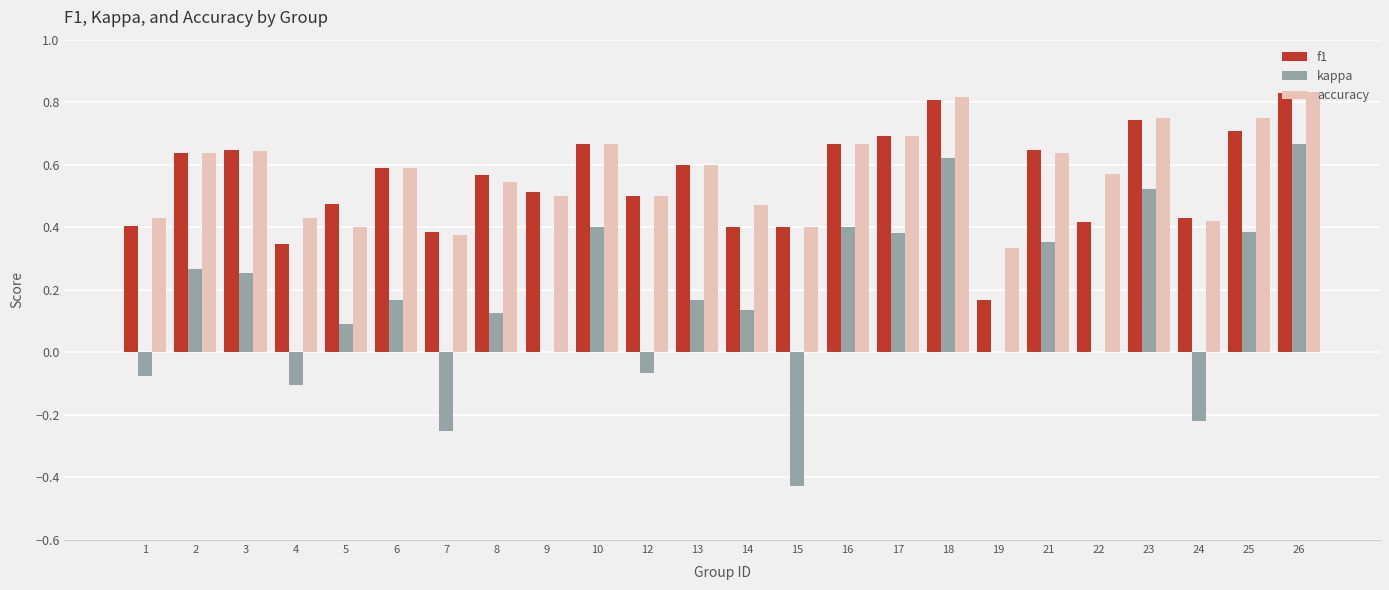

Which series changed the most between 7 and 17?

kappa